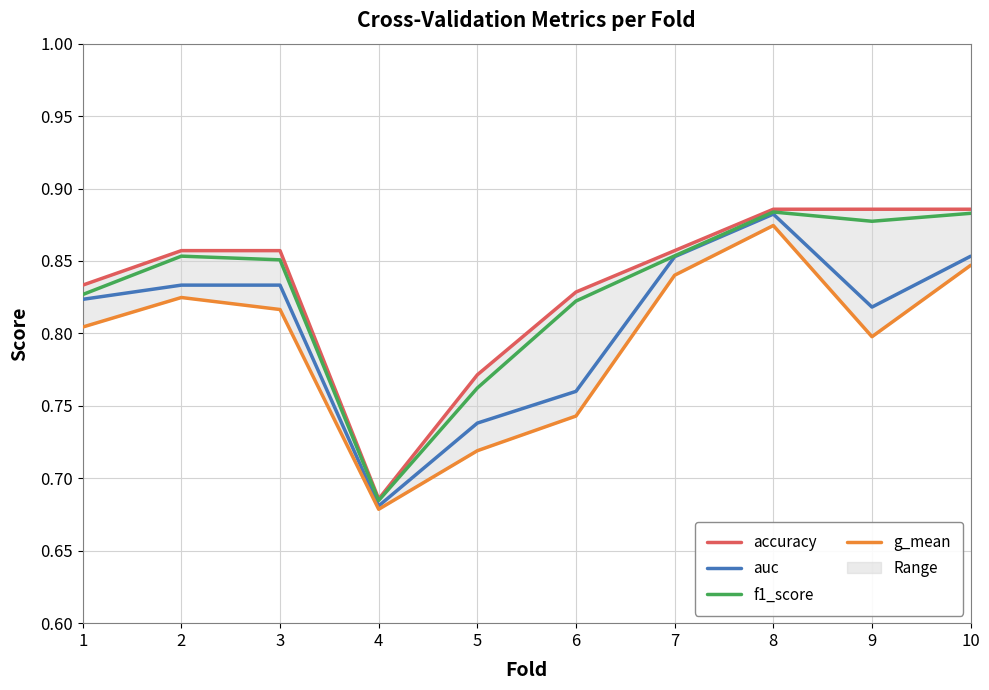

The f1_score series shows 0.3 at 3. True or false?

False